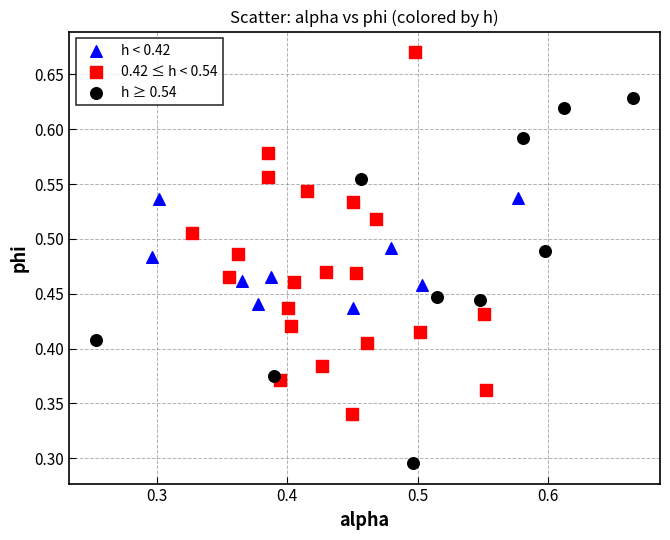

Which series reaches the maximum Y coordinate?

0.42 ≤ h < 0.54